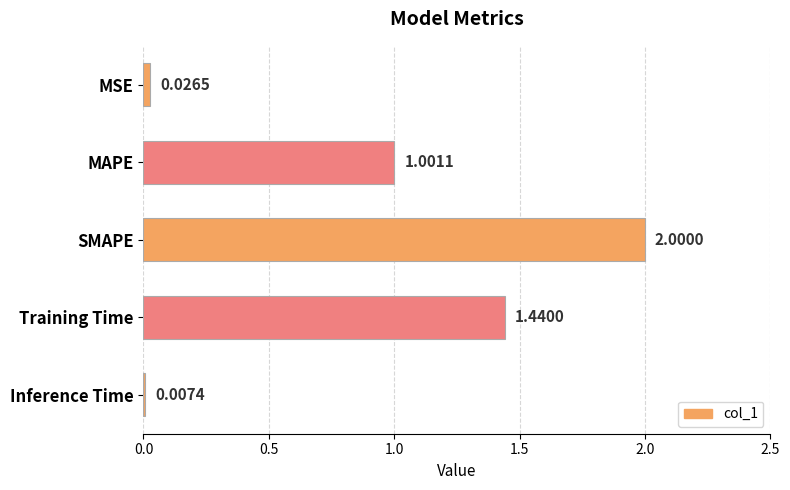

What is the greatest value displayed?

2.0